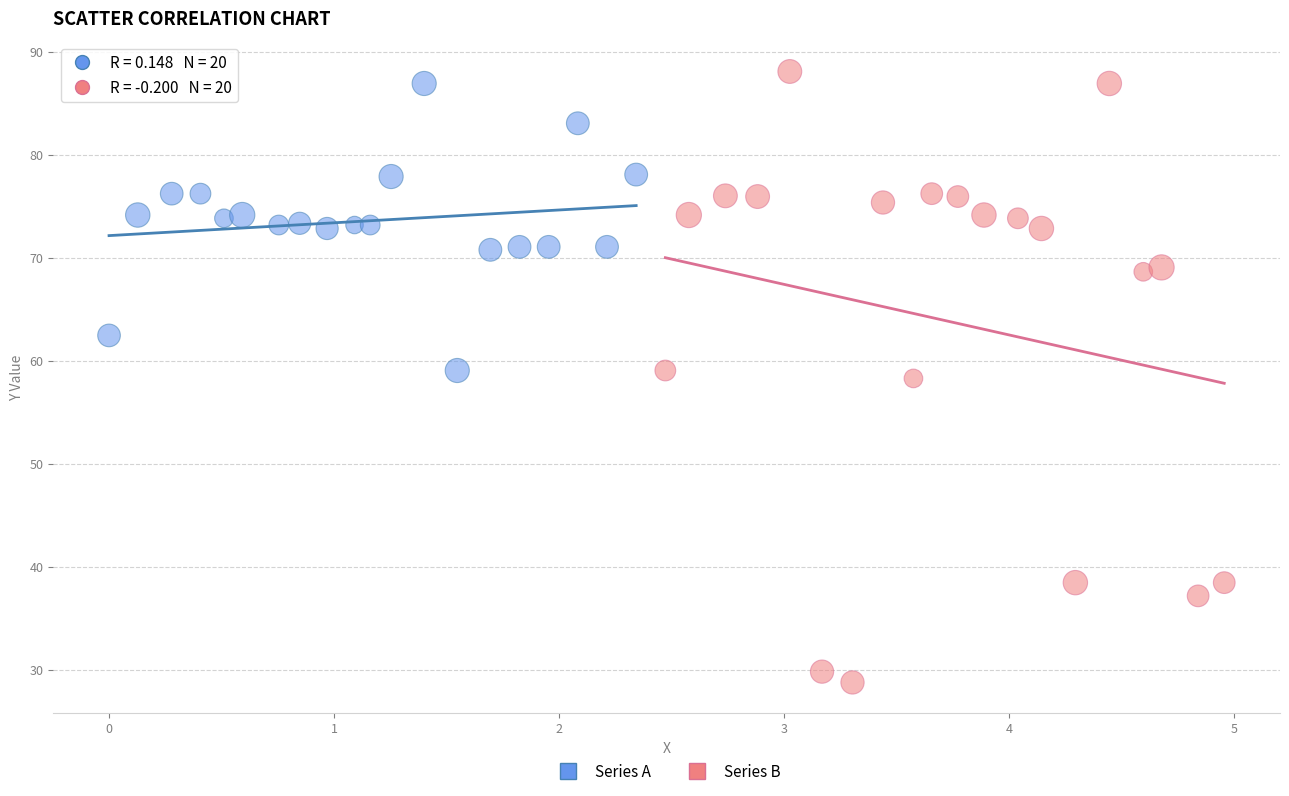

Which series contains the lowest Y value?

Series B